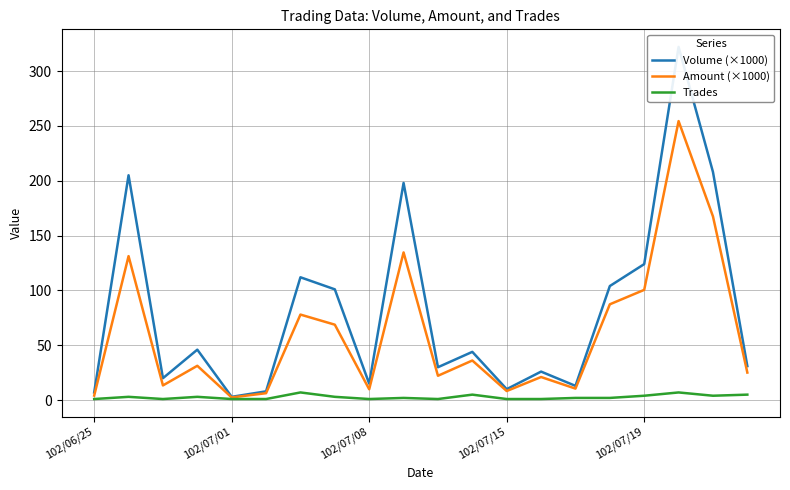

How many lines are shown in the chart?

3